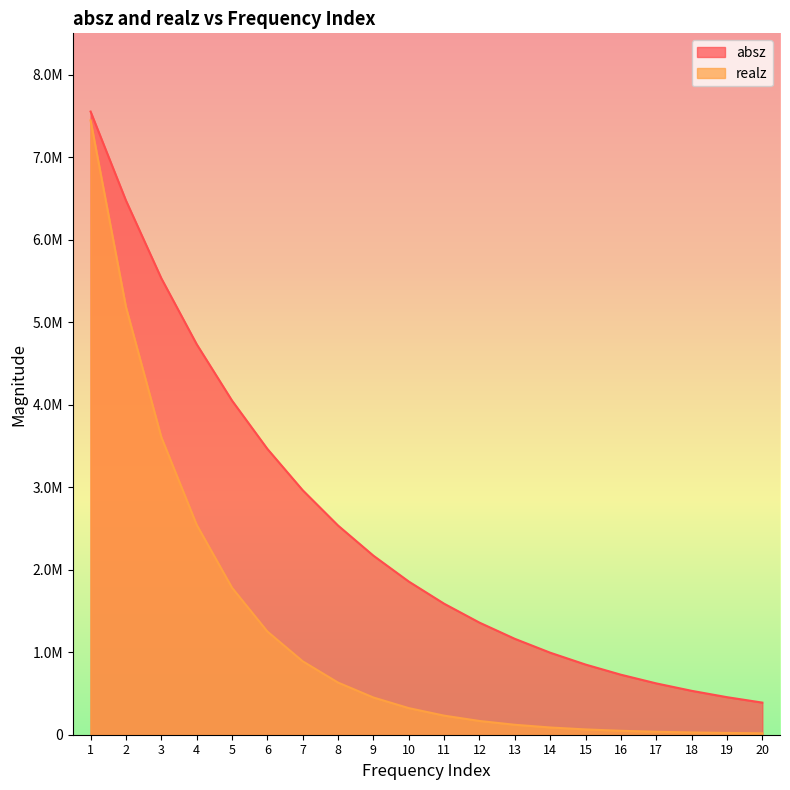

What is the difference between the realz values at 8 and 9?

180650.0